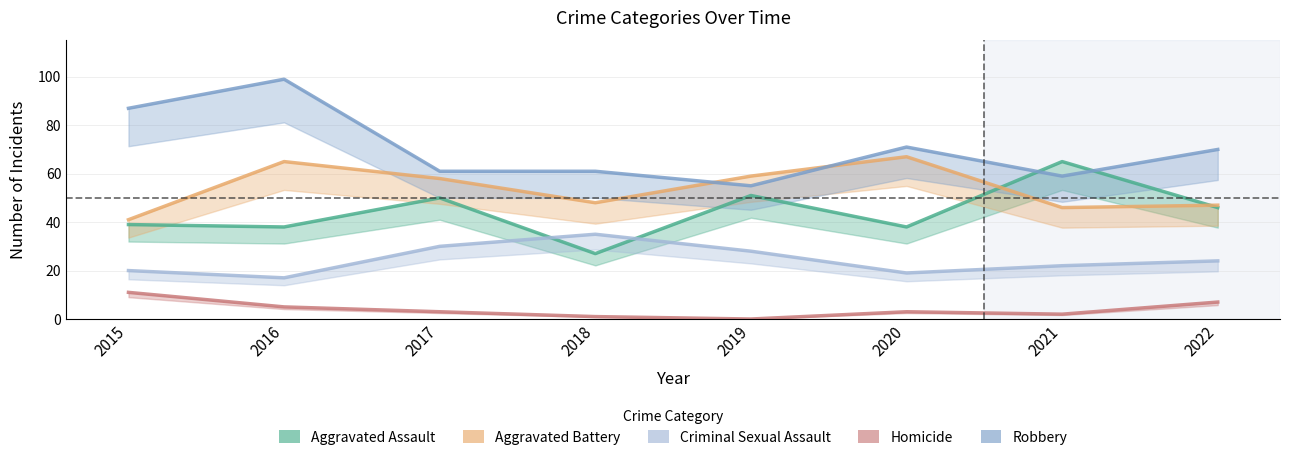

Which series has the largest total across all categories?

Robbery